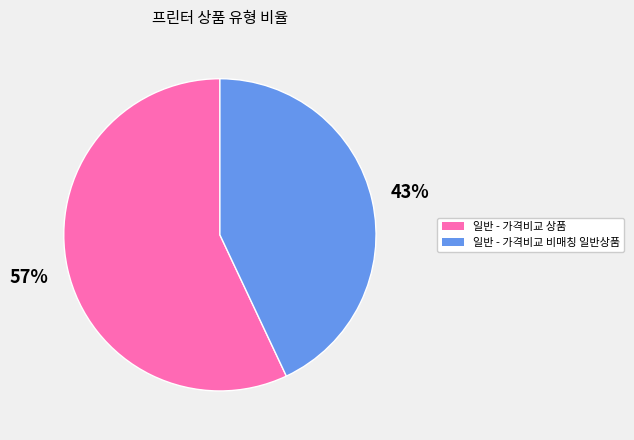

How many segments does this pie chart have?

2